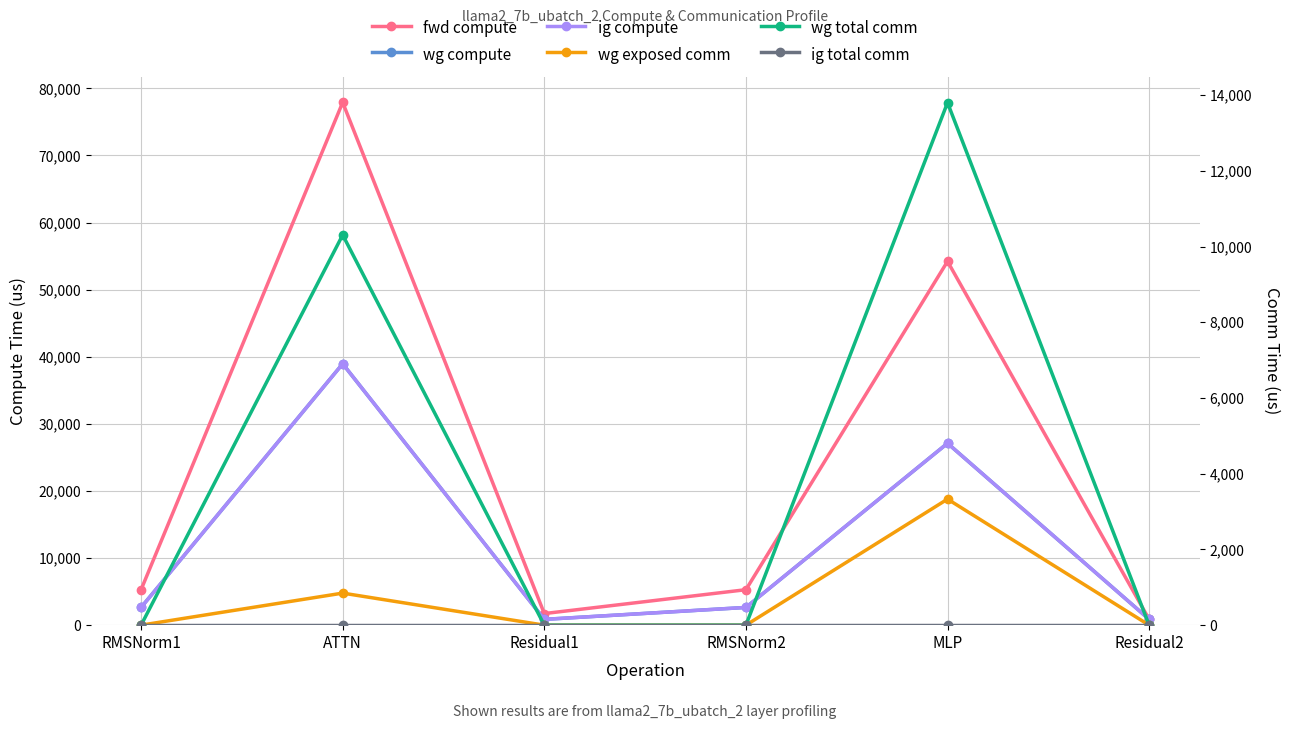

What is the difference between the second highest and second lowest values in the wg compute series?

26243.5